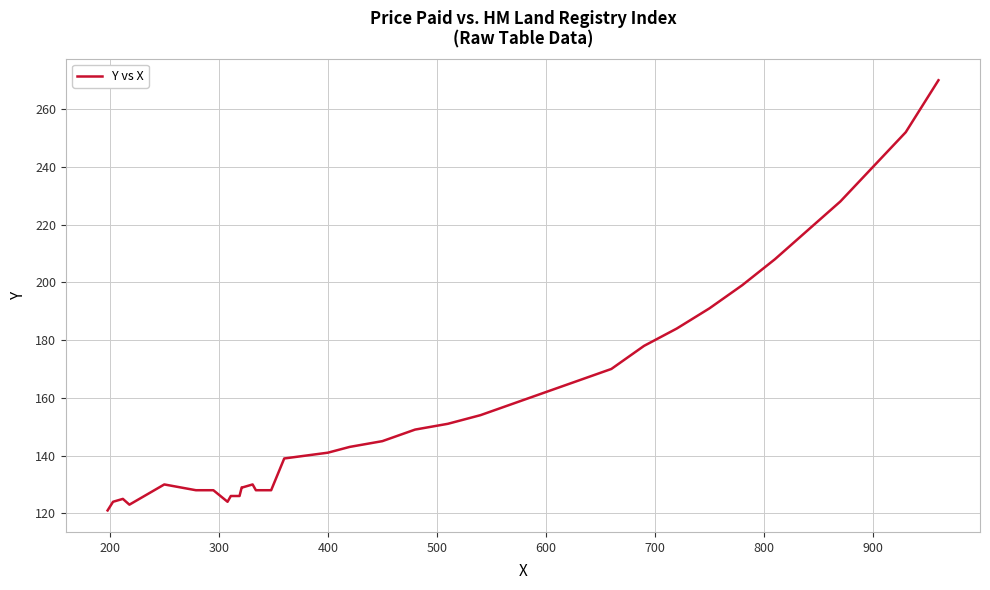

What is the smallest value displayed?

121